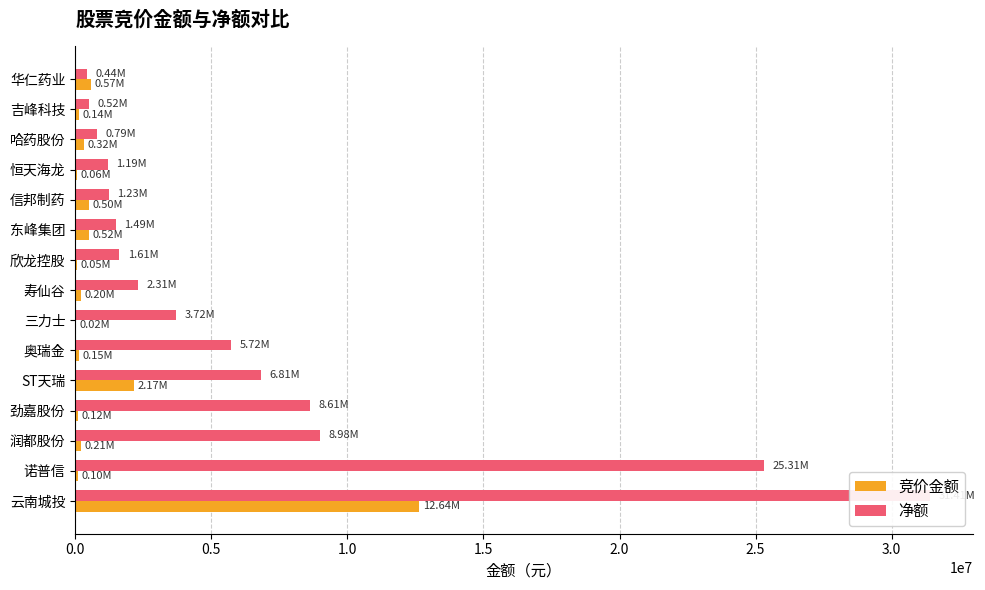

What is the average value of the 竞价金额 series?

1184153